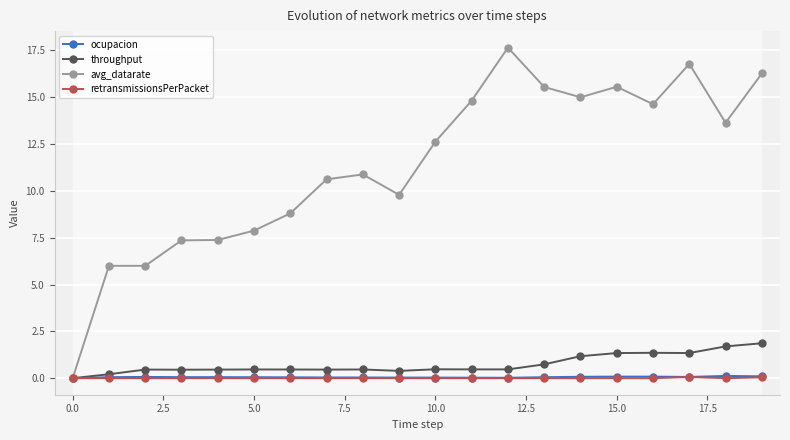

What is the value of the throughput point at the 14th from the left?

0.7